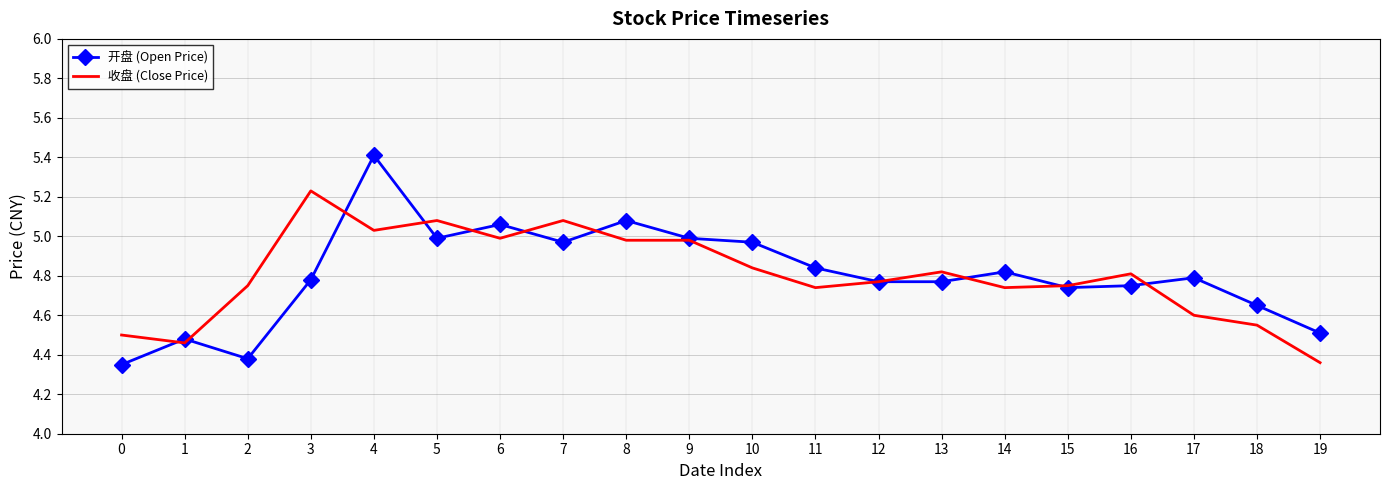

What is the total value across all series at 14?

9.6